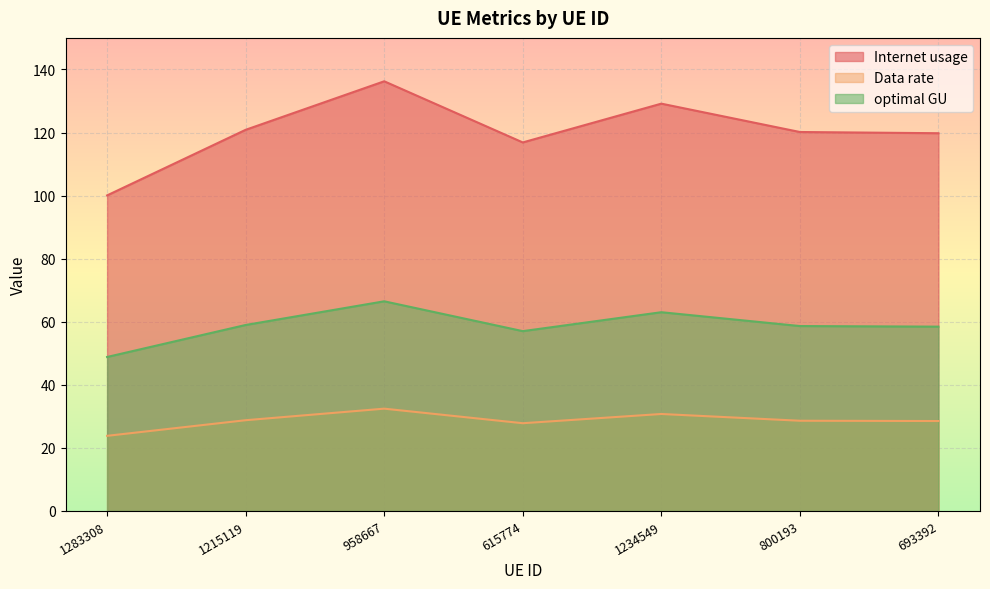

True or false: Data rate has a value of 10.5 at 1283308.

False